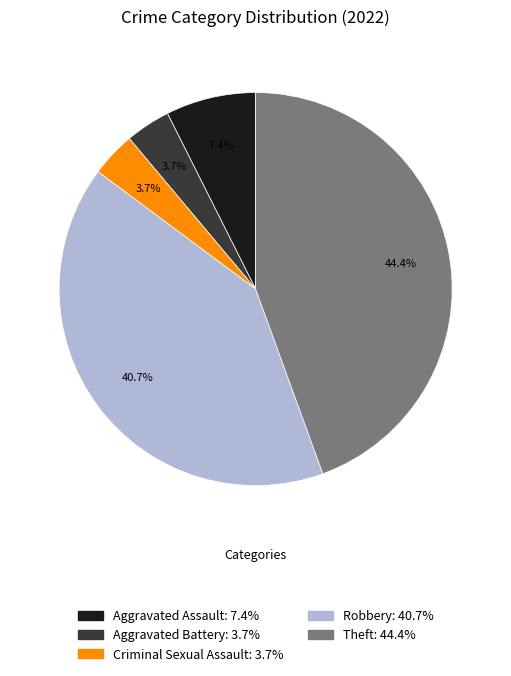

To the nearest percent, what is the combined percentage of Robbery and Aggravated Assault?

48%